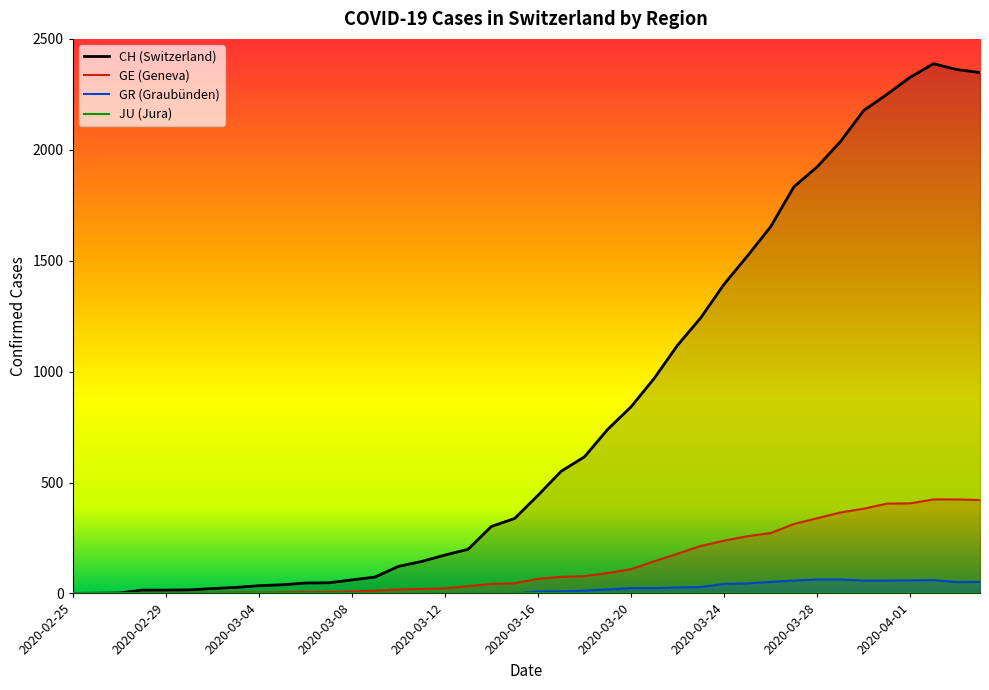

The value of GE at 2020-04-04 is 421. True or false?

True